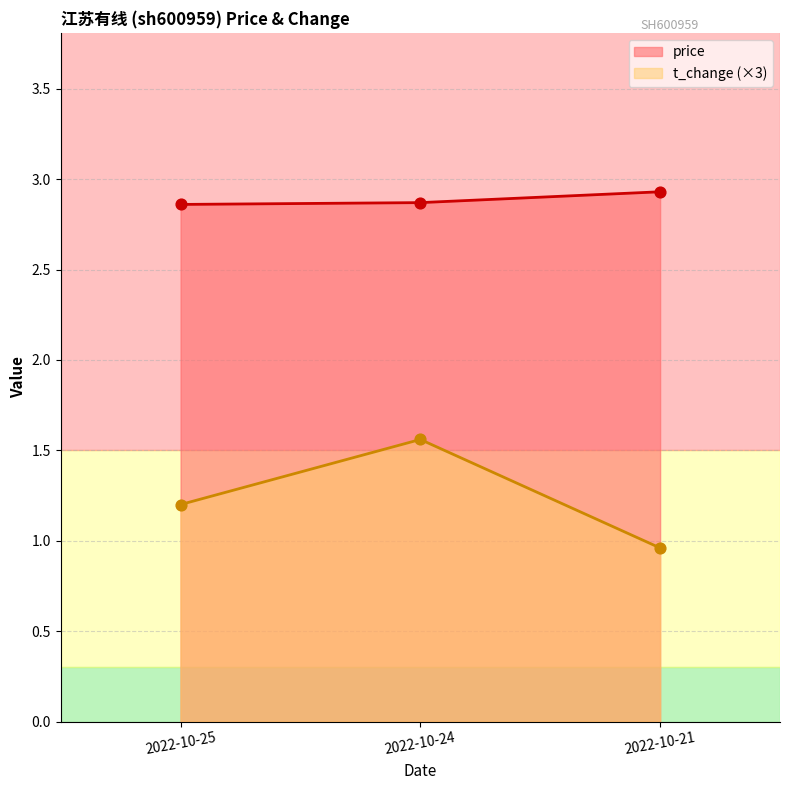

Which series reaches the maximum Y coordinate?

price